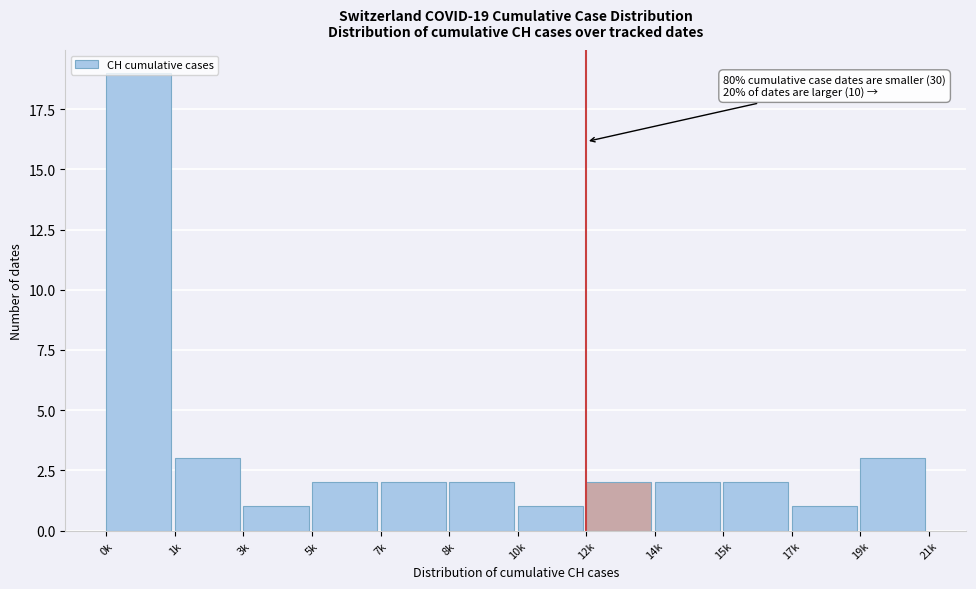

What is the label of the 3rd bar from the right?

15k